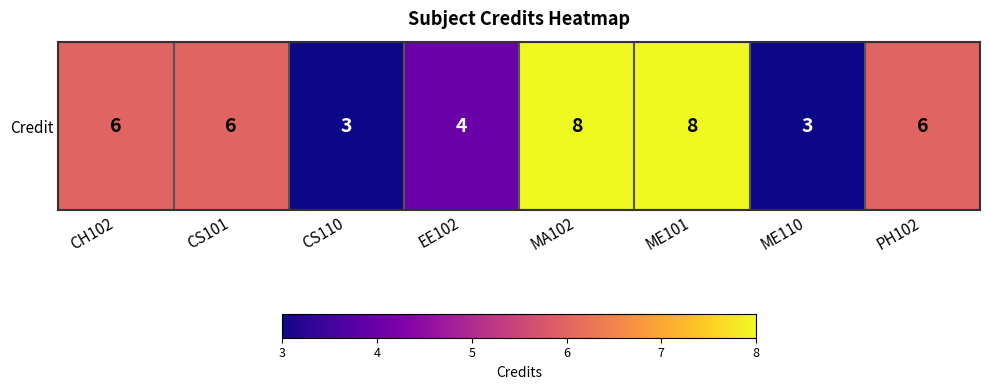

The chart shows a value of 6 at PH102. True or false?

True